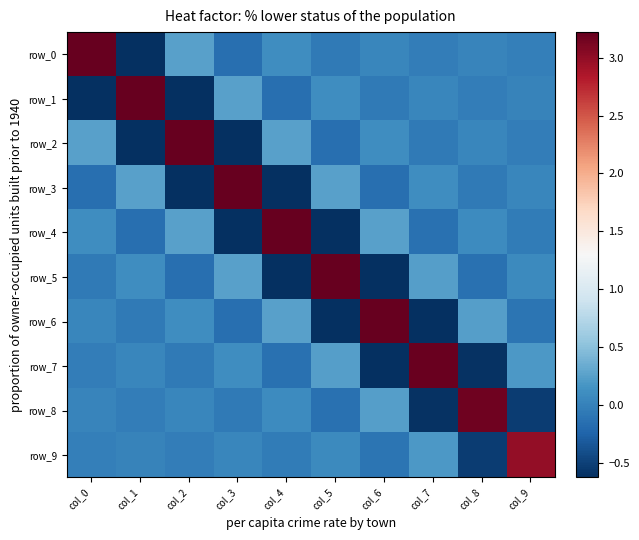

Reading left to right, what are all the values shown in this chart?

row_0: col_0=3.2	col_1=-0.6	col_2=0.3	col_3=-0.1	col_4=0.1	col_5=-0.1	col_6=0.0	col_7=-0.0	col_8=0.0	col_9=-0.0
row_1: col_0=-0.6	col_1=3.2	col_2=-0.6	col_3=0.3	col_4=-0.1	col_5=0.1	col_6=-0.1	col_7=0.0	col_8=-0.0	col_9=0.0
row_2: col_0=0.3	col_1=-0.6	col_2=3.2	col_3=-0.6	col_4=0.3	col_5=-0.1	col_6=0.1	col_7=-0.1	col_8=0.0	col_9=-0.0
row_3: col_0=-0.1	col_1=0.3	col_2=-0.6	col_3=3.2	col_4=-0.6	col_5=0.2	col_6=-0.1	col_7=0.1	col_8=-0.1	col_9=0.0
row_4: col_0=0.1	col_1=-0.1	col_2=0.3	col_3=-0.6	col_4=3.2	col_5=-0.6	col_6=0.2	col_7=-0.1	col_8=0.1	col_9=-0.1
row_5: col_0=-0.1	col_1=0.1	col_2=-0.1	col_3=0.2	col_4=-0.6	col_5=3.2	col_6=-0.6	col_7=0.2	col_8=-0.1	col_9=0.1
row_6: col_0=0.0	col_1=-0.1	col_2=0.1	col_3=-0.1	col_4=0.2	col_5=-0.6	col_6=3.2	col_7=-0.6	col_8=0.2	col_9=-0.1
row_7: col_0=-0.0	col_1=0.0	col_2=-0.1	col_3=0.1	col_4=-0.1	col_5=0.2	col_6=-0.6	col_7=3.2	col_8=-0.6	col_9=0.2
row_8: col_0=0.0	col_1=-0.0	col_2=0.0	col_3=-0.1	col_4=0.1	col_5=-0.1	col_6=0.2	col_7=-0.6	col_8=3.2	col_9=-0.5
row_9: col_0=-0.0	col_1=0.0	col_2=-0.0	col_3=0.0	col_4=-0.1	col_5=0.1	col_6=-0.1	col_7=0.2	col_8=-0.5	col_9=3.0